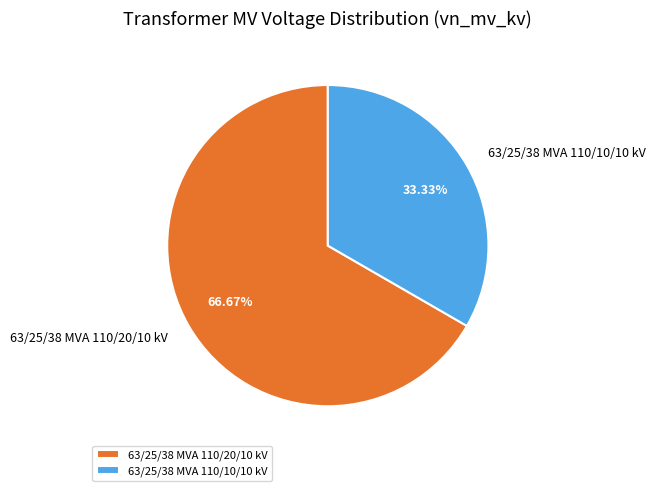

Is the sum of 63/25/38 MVA 110/20/10 kV and 63/25/38 MVA 110/10/10 kV greater than half?

Yes